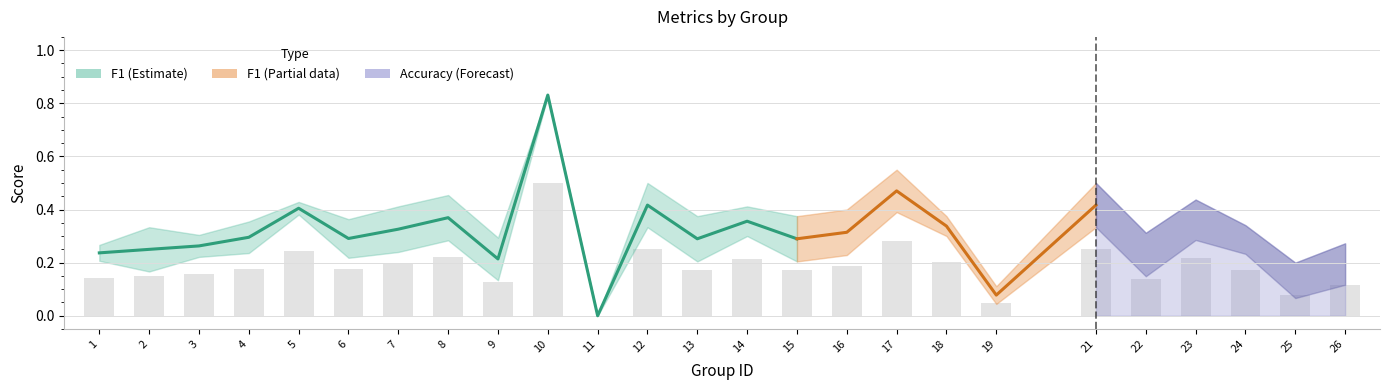

Rank the categories by value from lowest to highest.

11, 9, 1, 2, 3, 13, 15, 6, 4, 7, 14, 8, 5, 12, 10